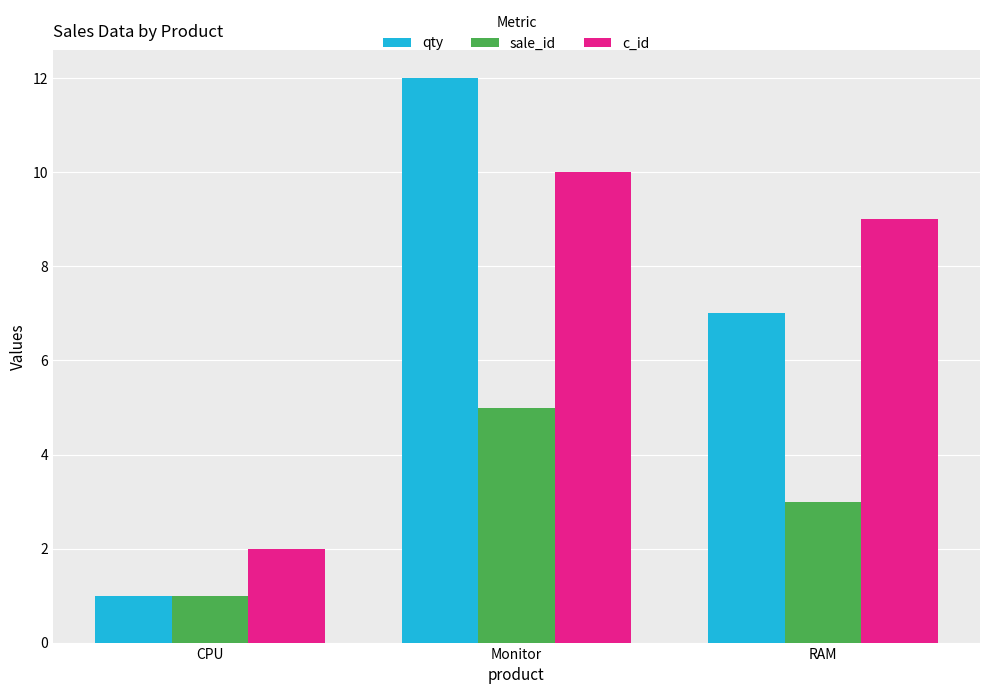

How many data points in sale_id are less than 3?

1